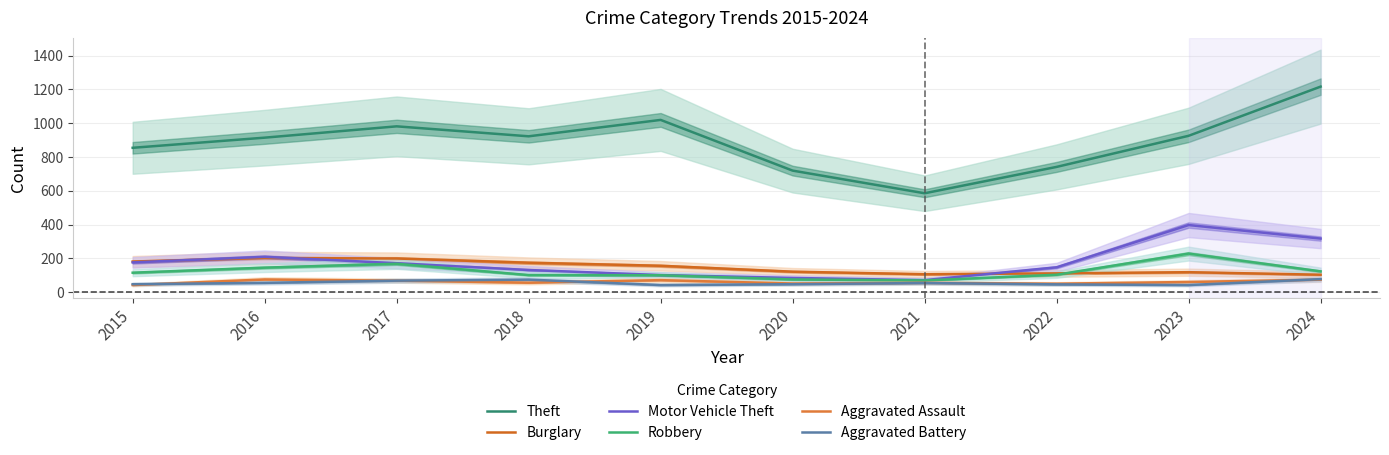

Reading right to left, extract all data points from this chart.

Theft: 2024=1216	2023=925	2022=741	2021=585	2020=719	2019=1019	2018=922	2017=981	2016=914	2015=854
Burglary: 2024=103	2023=118	2022=111	2021=106	2020=121	2019=156	2018=174	2017=199	2016=202	2015=181
Motor Vehicle Theft: 2024=317	2023=397	2022=147	2021=71	2020=84	2019=101	2018=131	2017=171	2016=209	2015=176
Robbery: 2024=123	2023=228	2022=103	2021=69	2020=75	2019=100	2018=101	2017=168	2016=145	2015=115
Aggravated Assault: 2024=74	2023=60	2022=50	2021=55	2020=51	2019=71	2018=56	2017=68	2016=75	2015=42
Aggravated Battery: 2024=77	2023=42	2022=46	2021=54	2020=47	2019=42	2018=74	2017=68	2016=55	2015=47